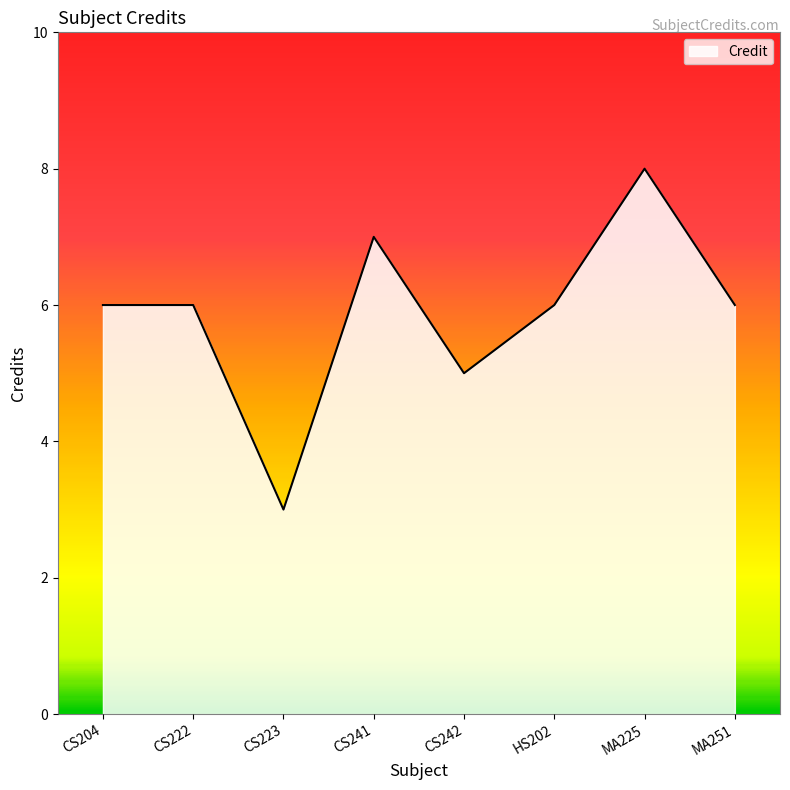

What is the change in value from CS241 to CS242?

-2